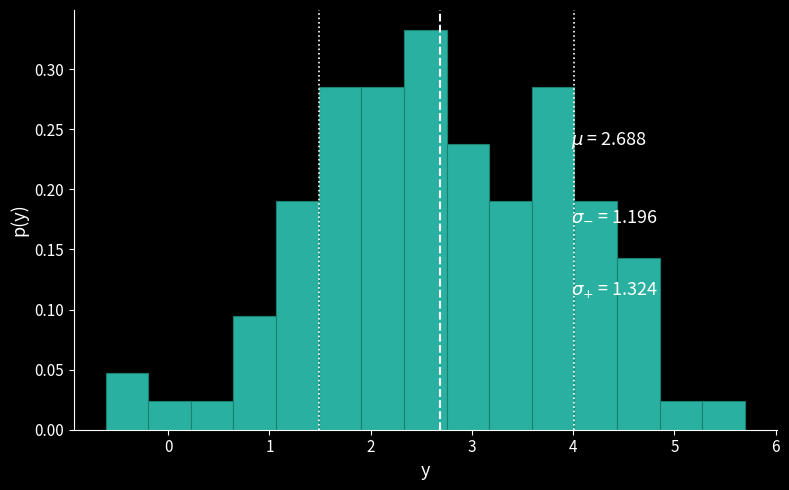

What is the height of the bar covering 0.6 to 1.1 on the x-axis? Neither the bar edges nor the heights are printed on the chart, so give them approximately, as read against the axes.

0.095